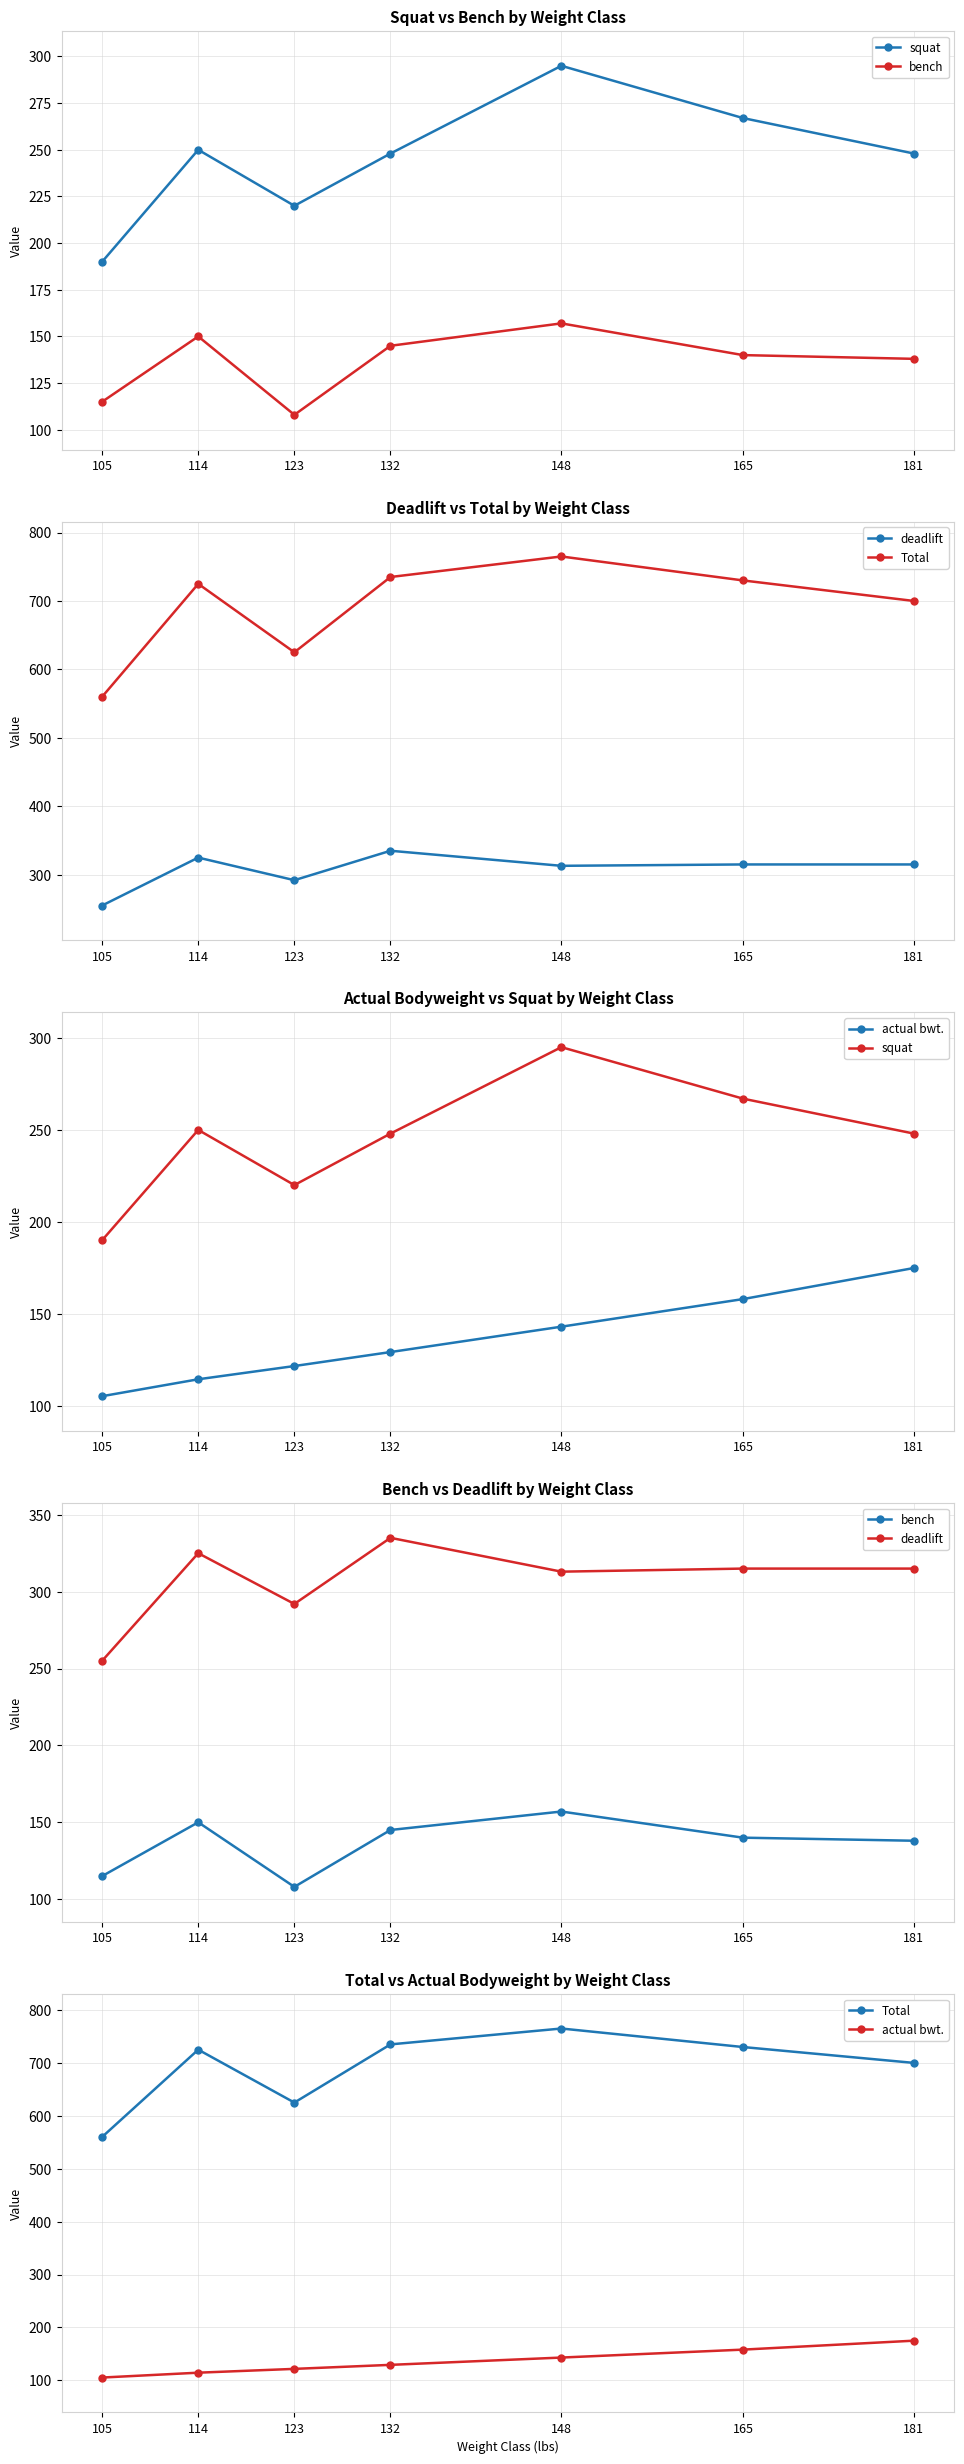

Reading right to left, extract all data points from this chart.

squat: 248.0	267.0	295.0	248.0	220.0	250.0	190.0
bench: 138.0	140.0	157.0	145.0	108.0	150.0	115.0
deadlift: 315.0	315.0	313.0	335.0	292.0	325.0	255.0
Total: 700.0	730.0	765.0	735.0	625.0	725.0	560.0
actual bwt.: 174.9	158.0	143.0	129.2	121.6	114.4	105.2